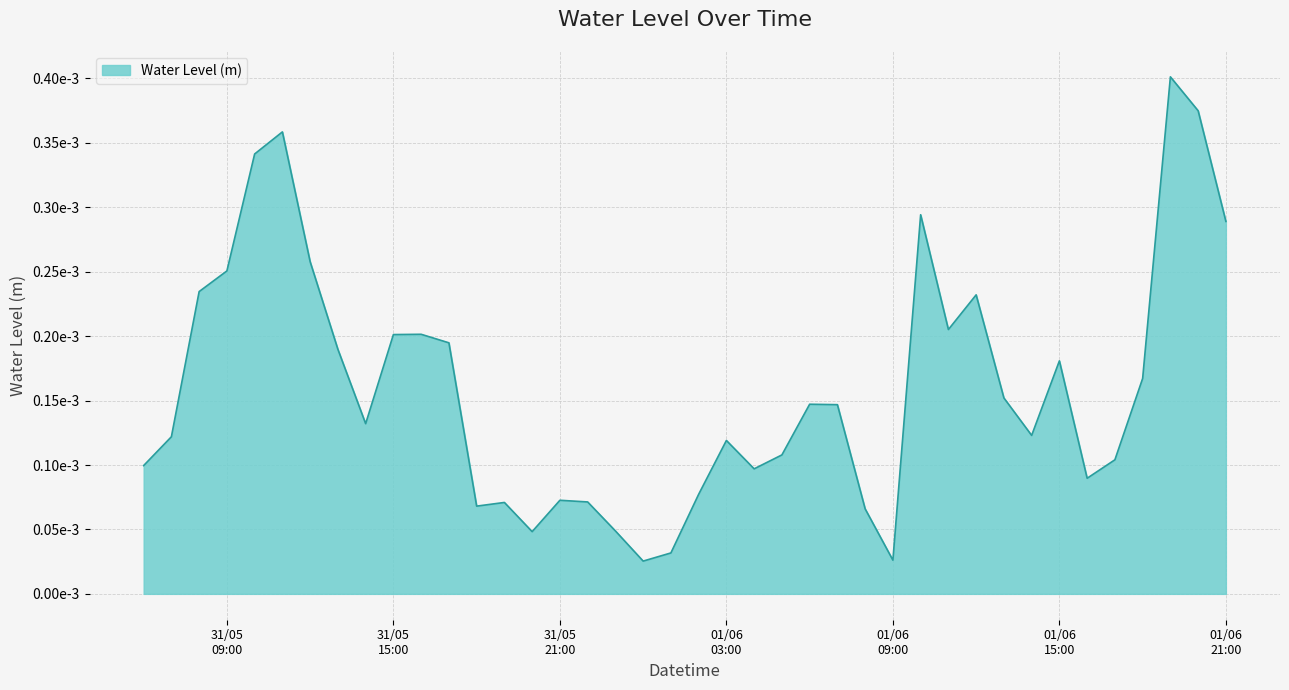

List the labels in order of value, largest first.

2023-06-01 19:00:00, 2023-06-01 20:00:00, 2023-05-31 11:00:00, 2023-05-31 10:00:00, 2023-06-01 10:00:00, 2023-06-01 21:00:00, 2023-05-31 12:00:00, 2023-05-31 09:00:00, 2023-05-31 08:00:00, 2023-06-01 12:00:00, 2023-06-01 11:00:00, 2023-05-31 16:00:00, 2023-05-31 15:00:00, 2023-05-31 17:00:00, 2023-05-31 13:00:00, 2023-06-01 15:00:00, 2023-06-01 18:00:00, 2023-06-01 13:00:00, 2023-06-01 06:00:00, 2023-06-01 07:00:00, 2023-05-31 14:00:00, 2023-06-01 14:00:00, 2023-05-31 07:00:00, 2023-06-01 03:00:00, 2023-06-01 05:00:00, 2023-06-01 17:00:00, 2023-05-31 06:00:00, 2023-06-01 04:00:00, 2023-06-01 16:00:00, 2023-06-01 02:00:00, 2023-05-31 21:00:00, 2023-05-31 22:00:00, 2023-05-31 19:00:00, 2023-05-31 18:00:00, 2023-06-01 08:00:00, 2023-05-31 23:00:00, 2023-05-31 20:00:00, 2023-06-01 01:00:00, 2023-06-01 09:00:00, 2023-06-01 00:00:00